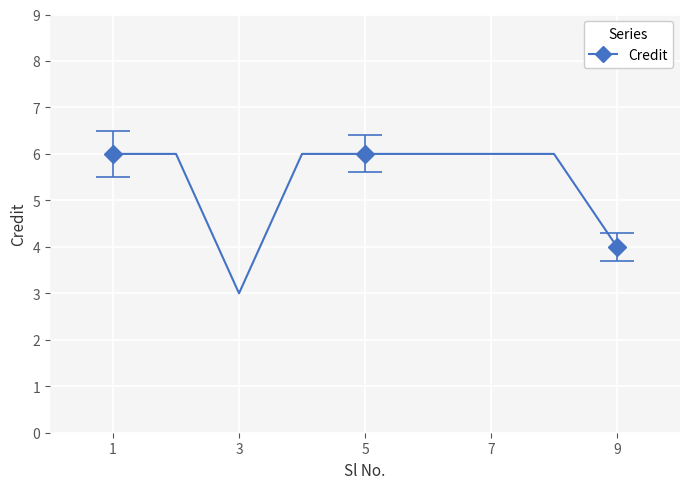

What is the minimum value shown in the chart?

3